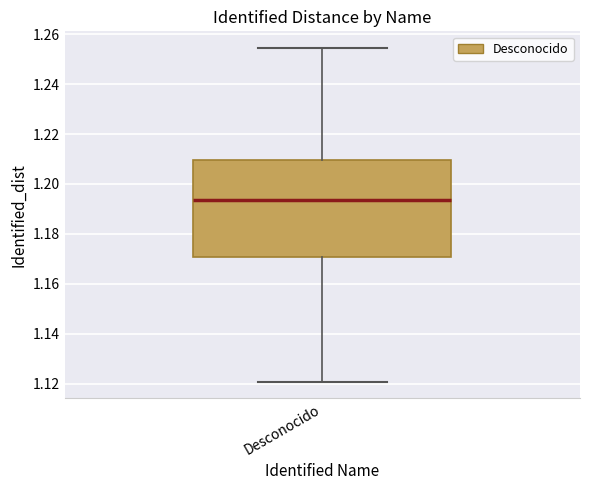

Read this box plot against the y-axis: the position of the median line, the range covered by the box, and the ends of both whiskers. The values are not printed on the chart, so give them approximately, as read against the axis.

median 1.194, box 1.170 to 1.210, whiskers 1.120 to 1.254